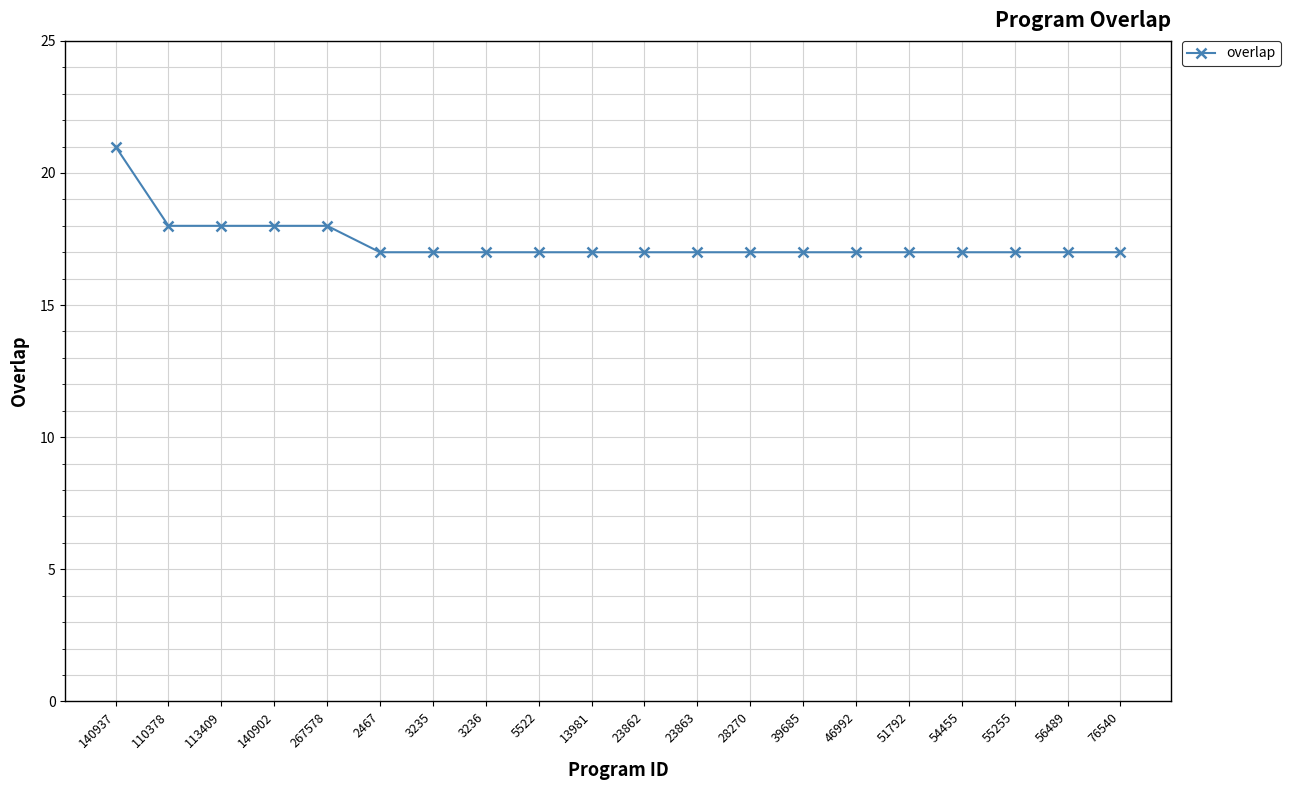

The chart shows a value of 18 at 267578. True or false?

True